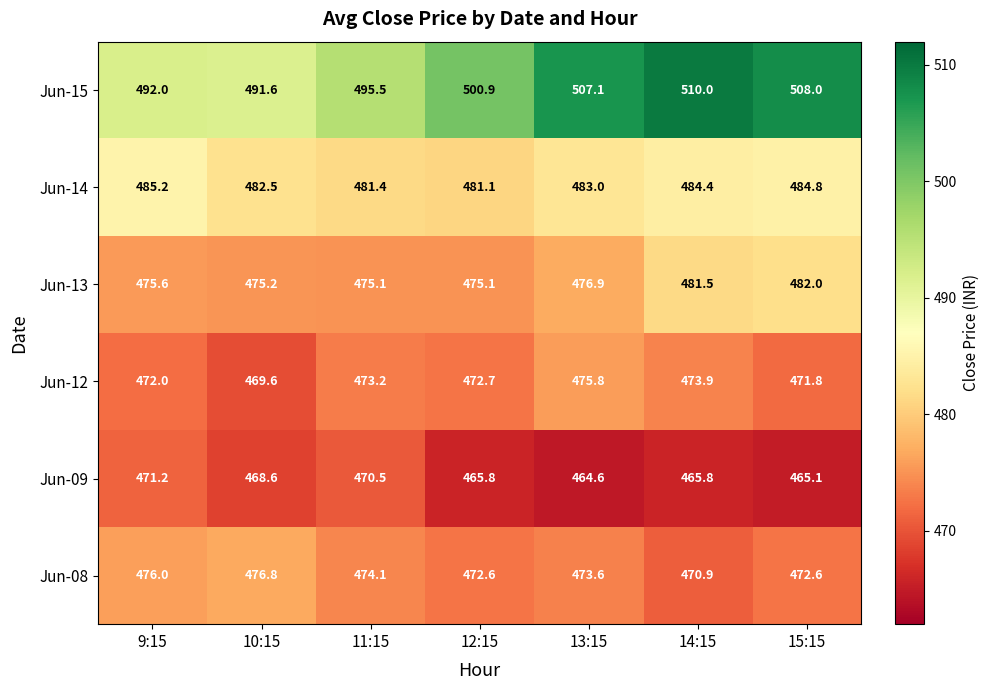

What is the lowest value of the Jun-08 series?

470.9